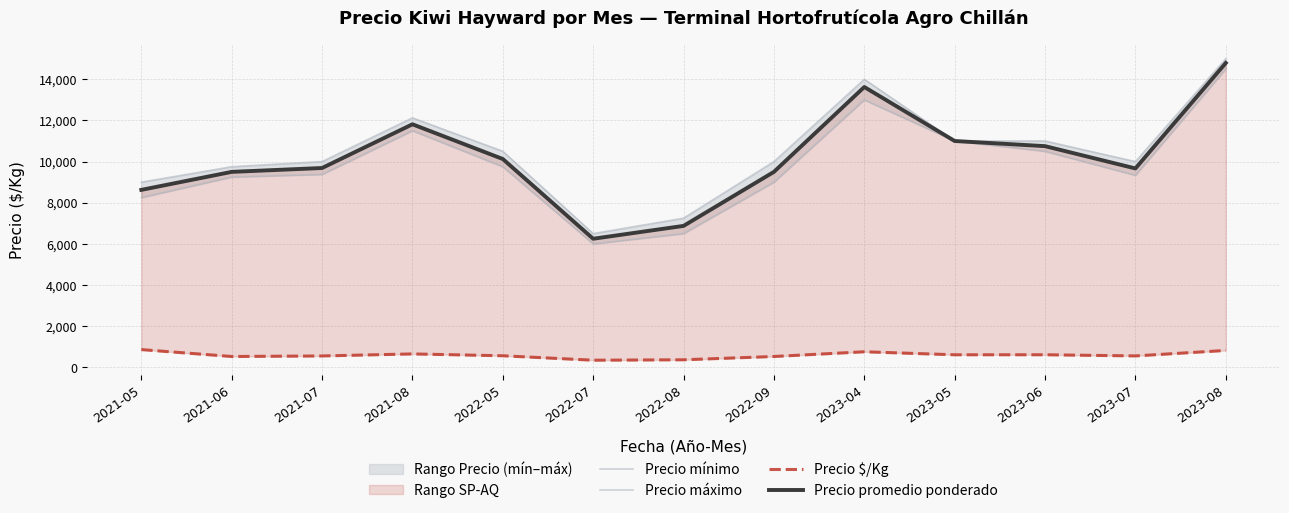

What is the spread (max minus min) of values at 2023-05?

10389